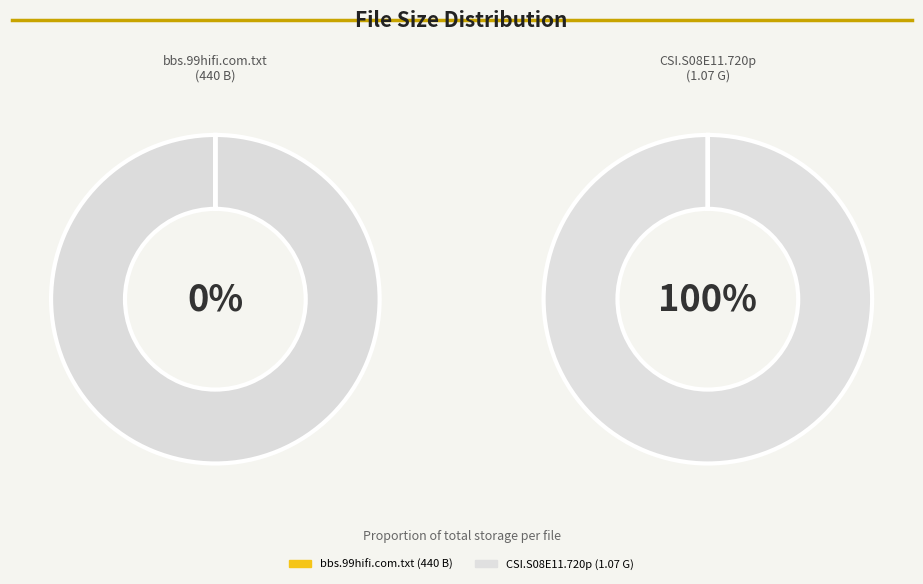

The /CSI.S08E11.720p.HDTV.X264-DIMENSION.mkv (1.07 G) slice represents 1% of the pie. True or false?

False